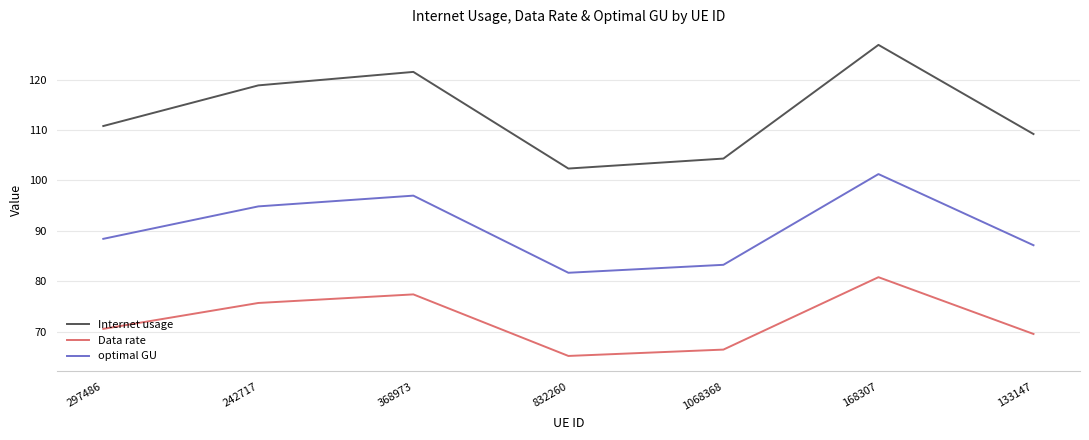

The value of Data rate at 242717 is 39.1. True or false?

False